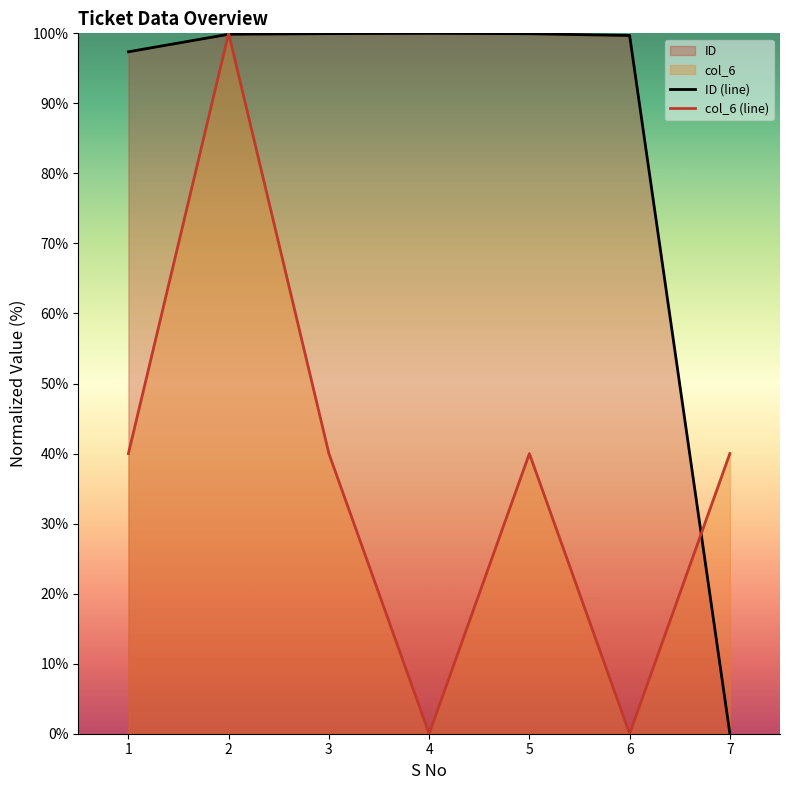

What is the maximum value shown in the chart?

100.0